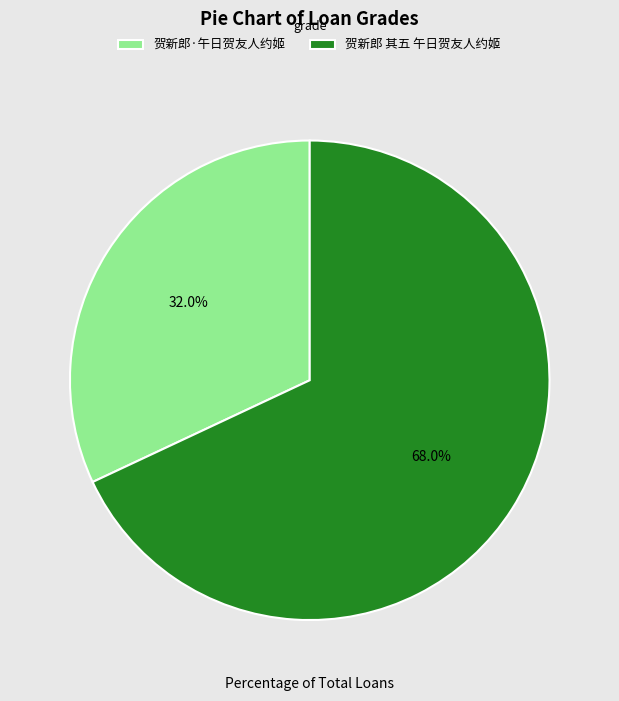

Combined, what portion of the pie is 贺新郎·午日贺友人约姬 and 贺新郎 其五 午日贺友人约姬?

100.0%